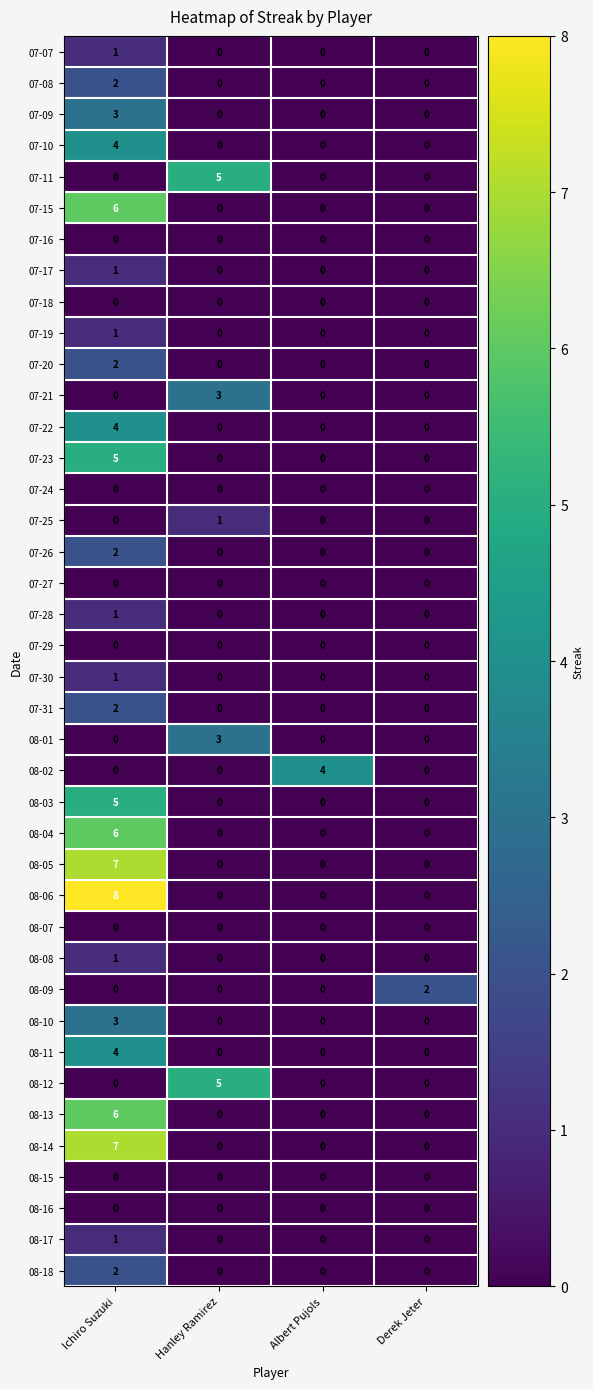

Which category has the highest value across all series?

Ichiro Suzuki